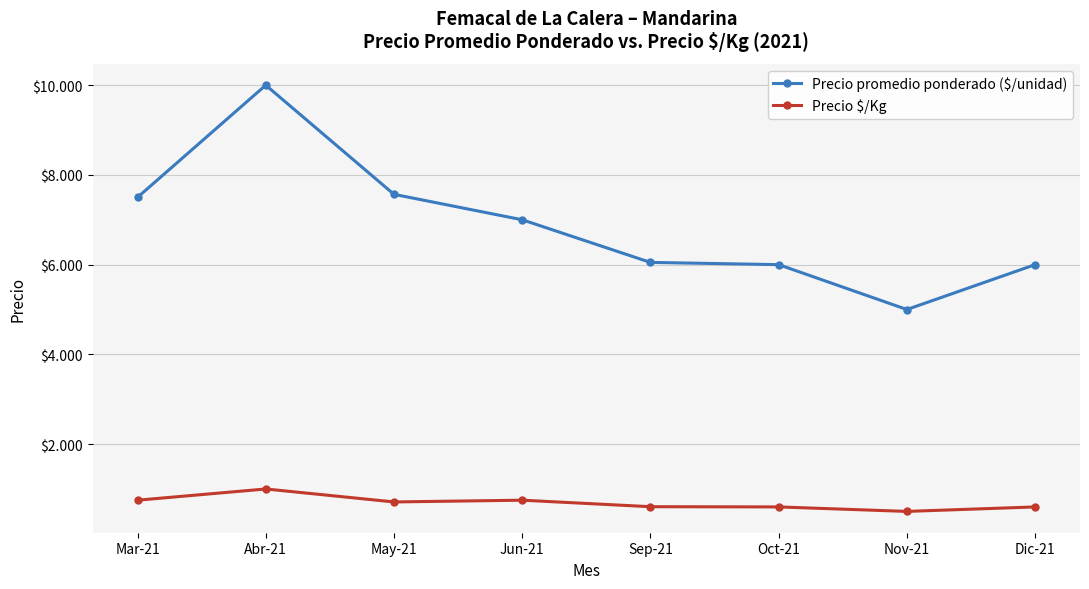

Between Dic-21 and Sep-21, which is larger?

Sep-21